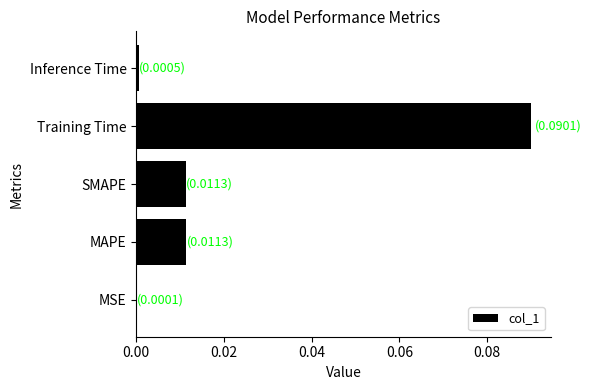

The chart shows a value of 0.0 at MAPE. True or false?

True